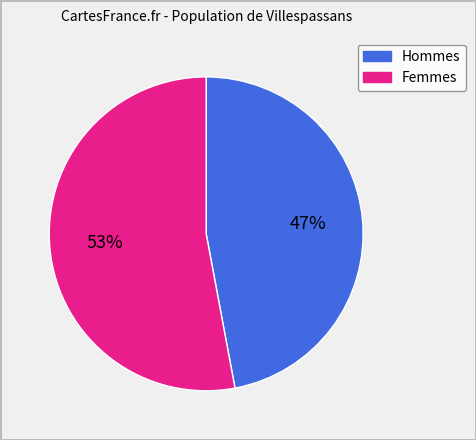

Is there a majority slice in this chart?

Yes